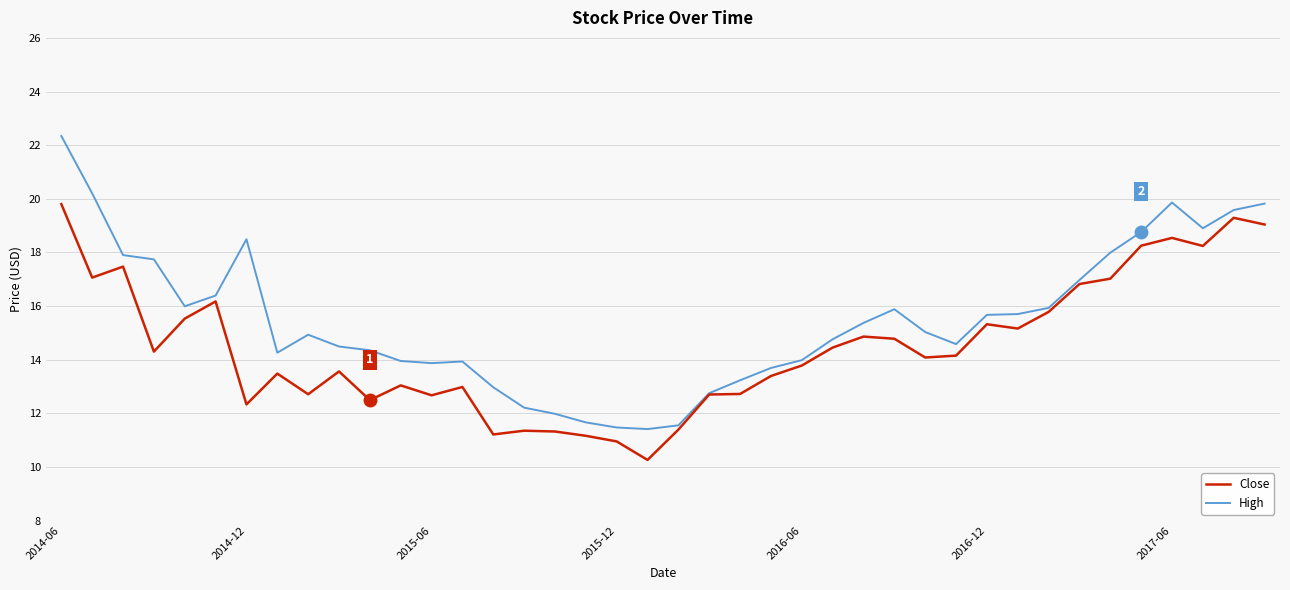

What is the sum of all High values?

620.5